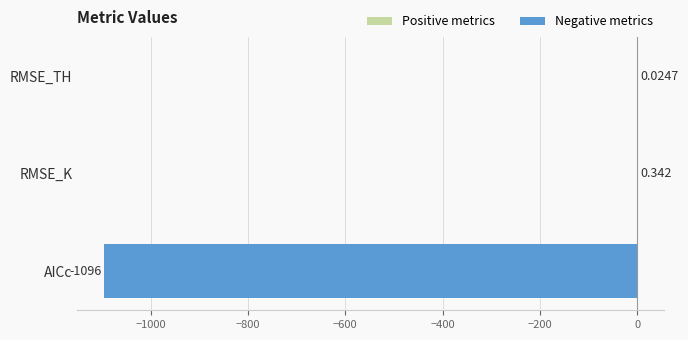

Which has a higher value, RMSE_K or AICc?

RMSE_K